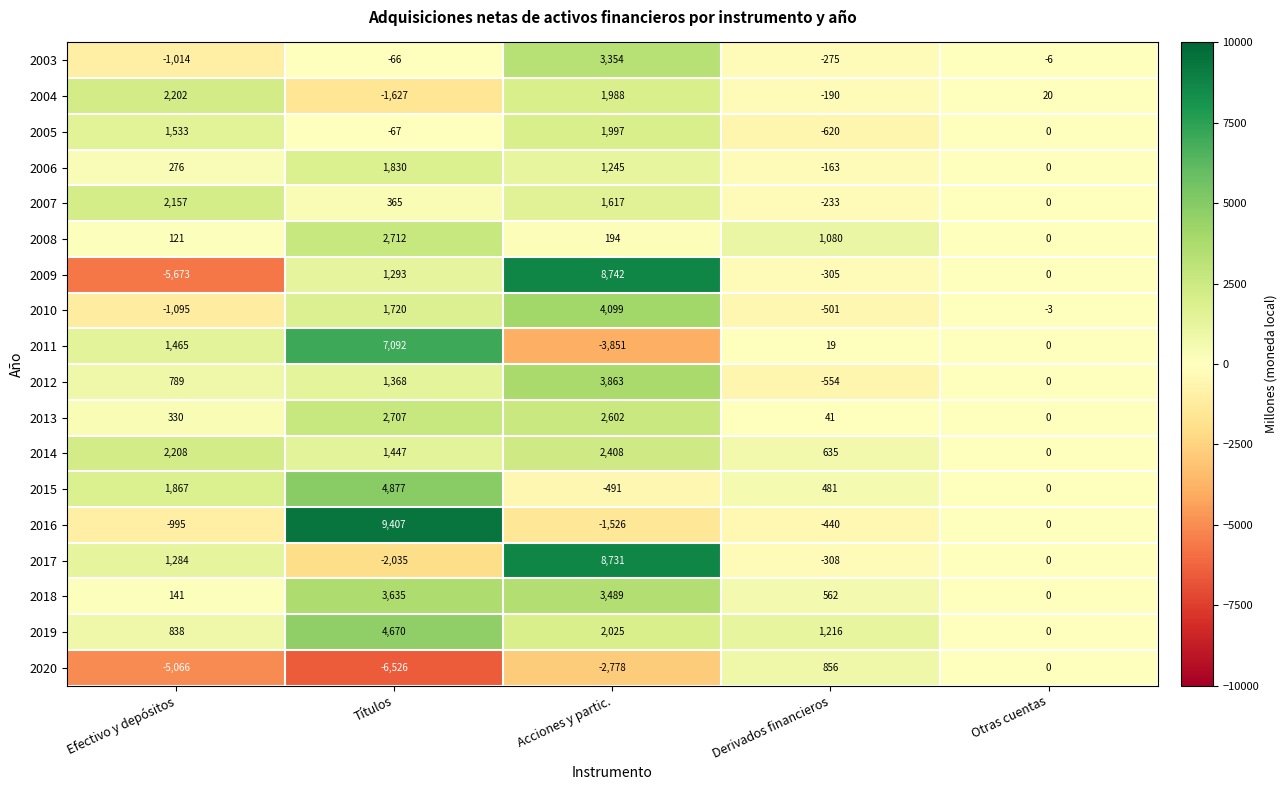

What is the difference between the 2018 values at Derivados financieros and Efectivo y depósitos?

421